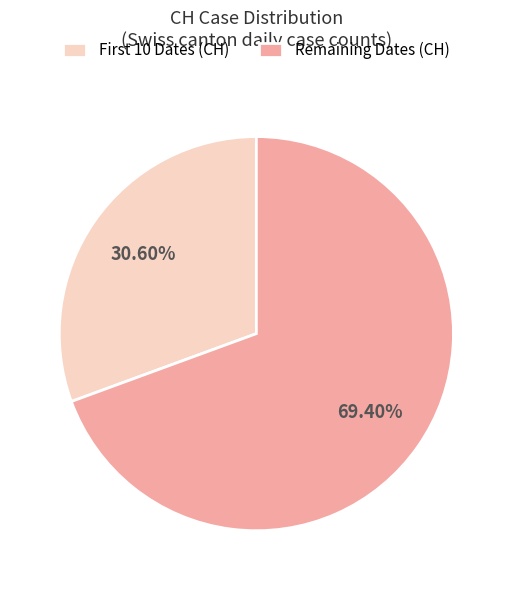

Which slice is the largest?

Remaining Dates (CH)